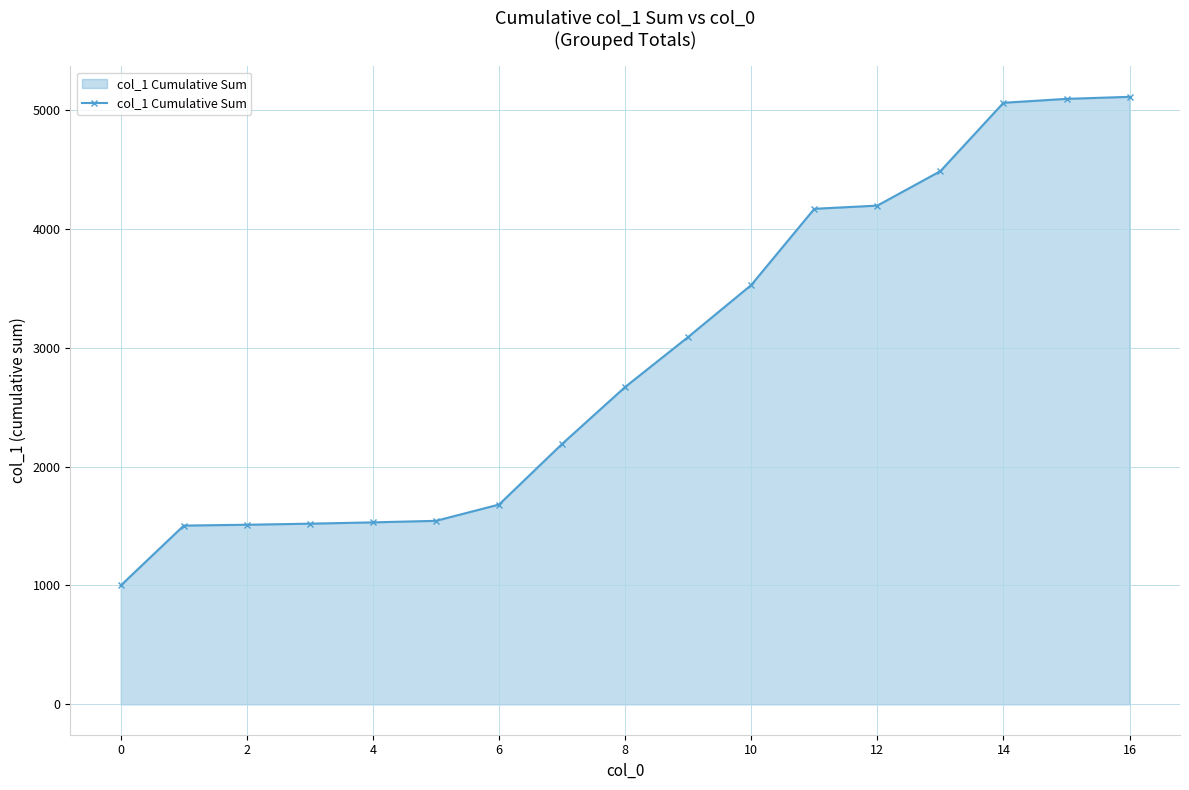

What is the minimum value shown in the chart?

1000